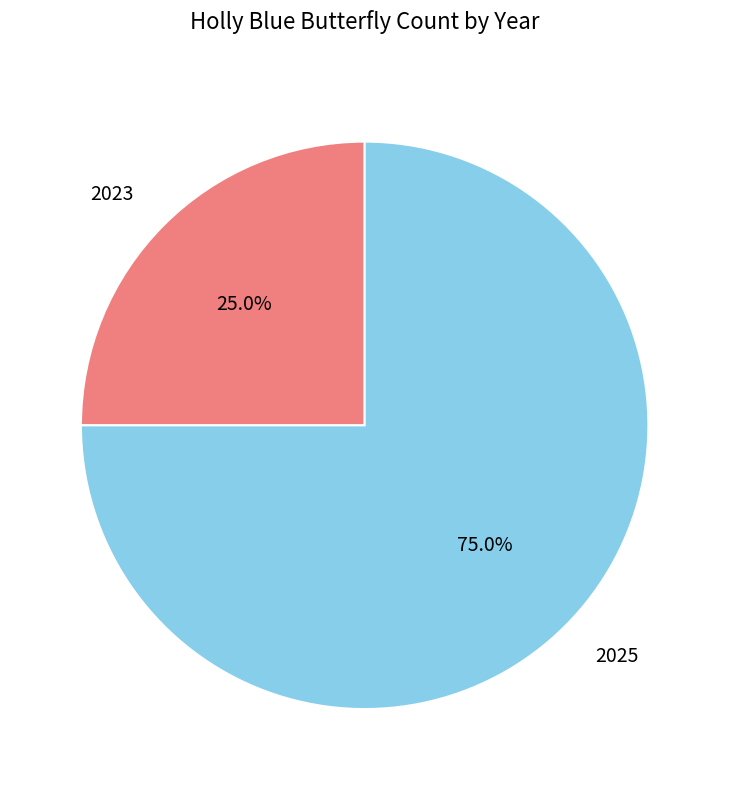

To the nearest percent, what is the difference between the largest and smallest slice percentages?

50%